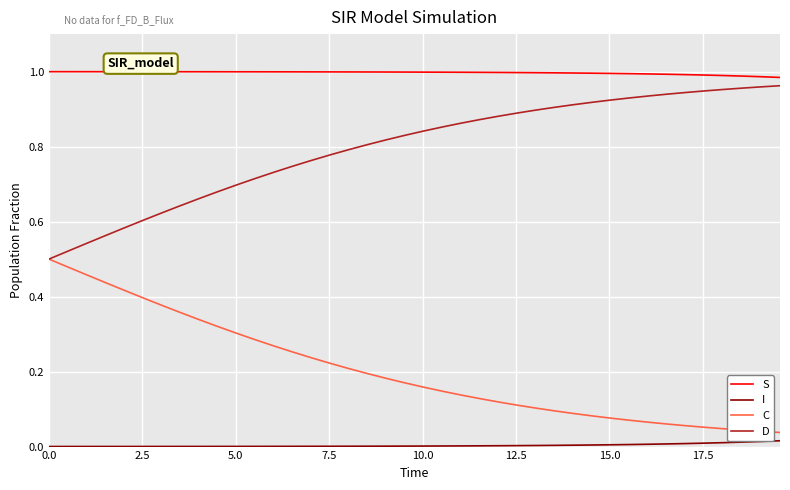

True or false: D and S intersect in this chart.

False